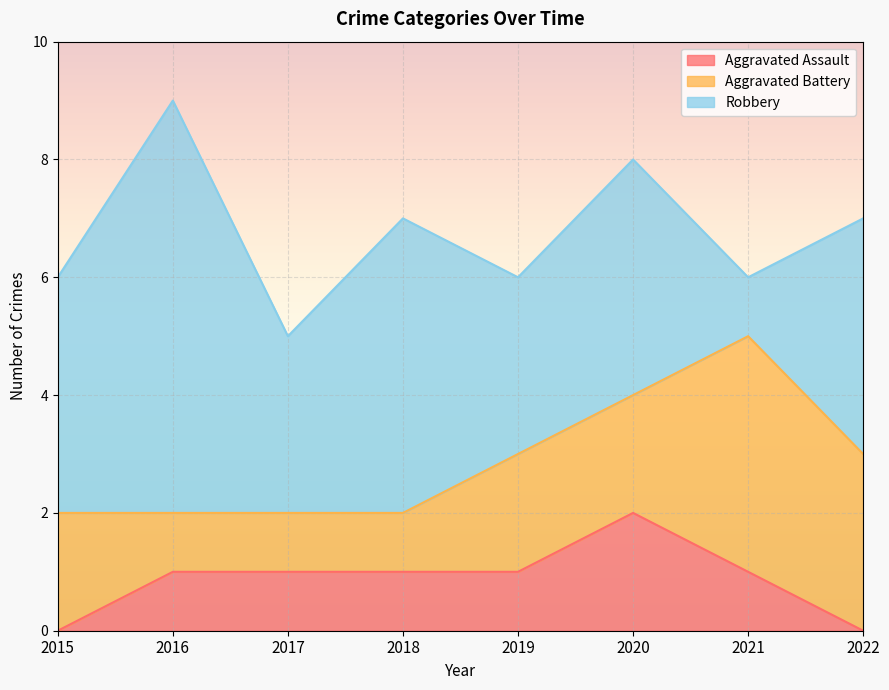

What is the minimum value for Robbery?

1